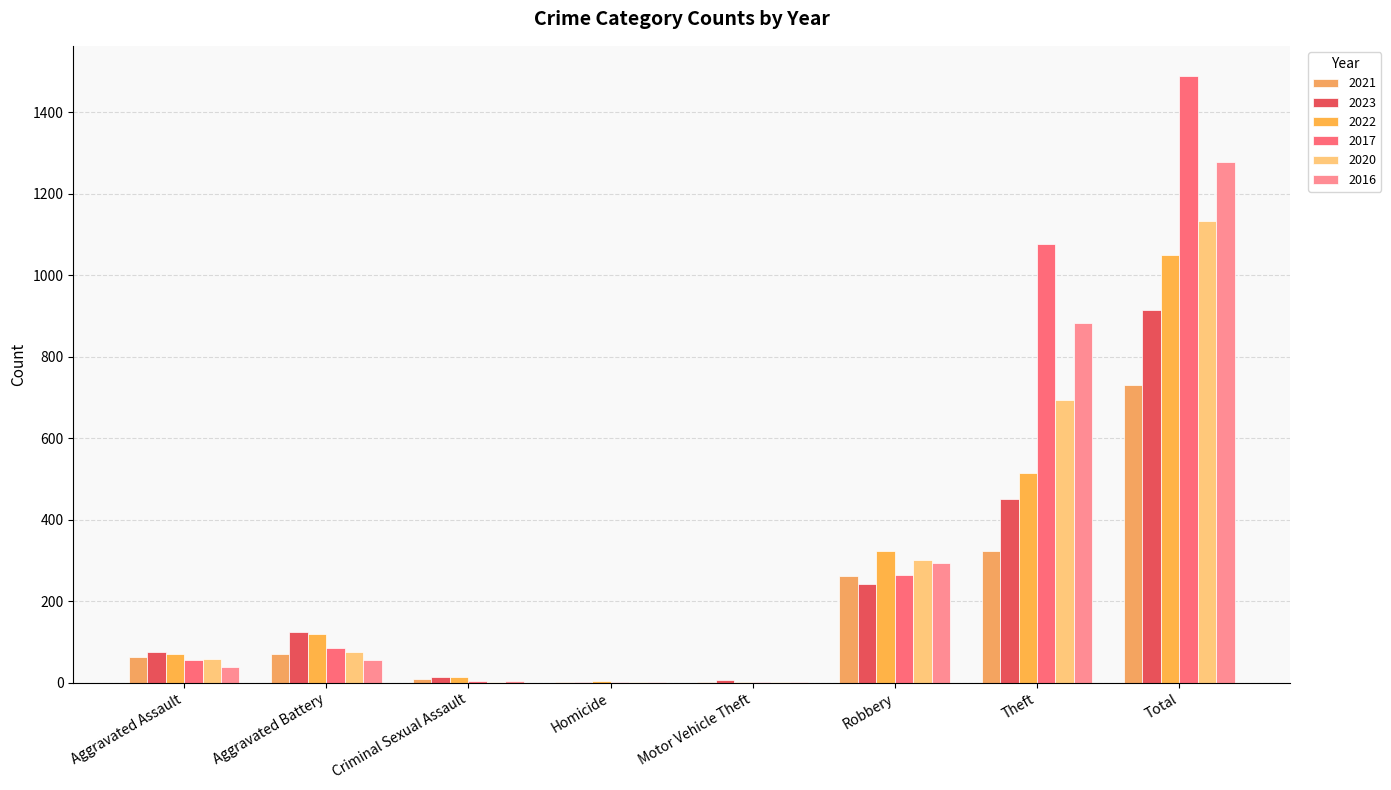

Between Theft and Total, which series saw the biggest shift?

2022